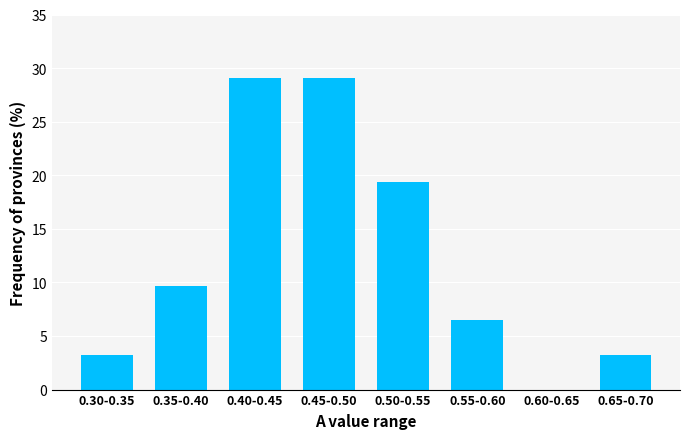

Reading right to left, list all the values displayed in this chart.

0.65-0.70=3.2	0.60-0.65=0.0	0.55-0.60=6.5	0.50-0.55=19.4	0.45-0.50=29.0	0.40-0.45=29.0	0.35-0.40=9.7	0.30-0.35=3.2